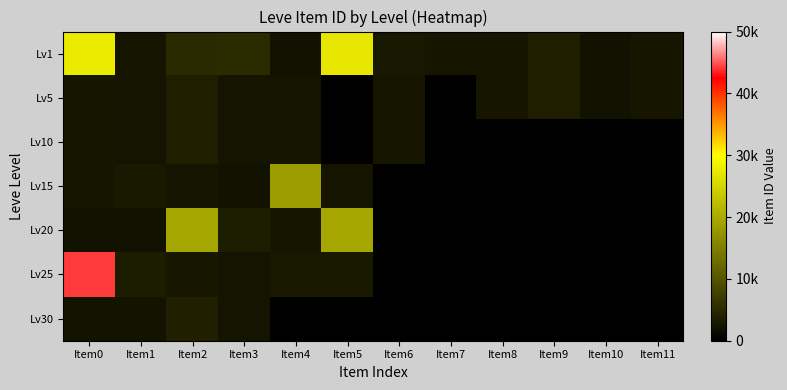

What is the maximum value for Lv5?

3775.0